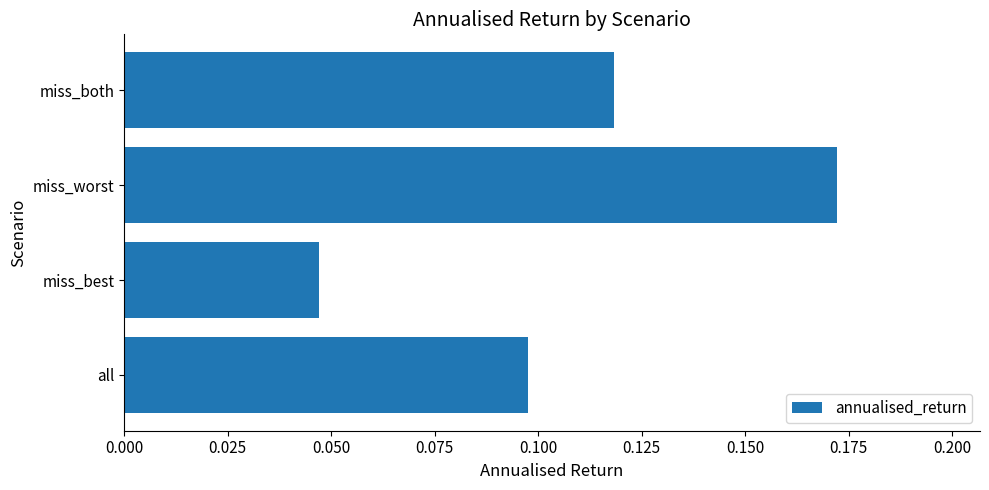

List the labels in order of value, smallest first.

miss_best, all, miss_both, miss_worst